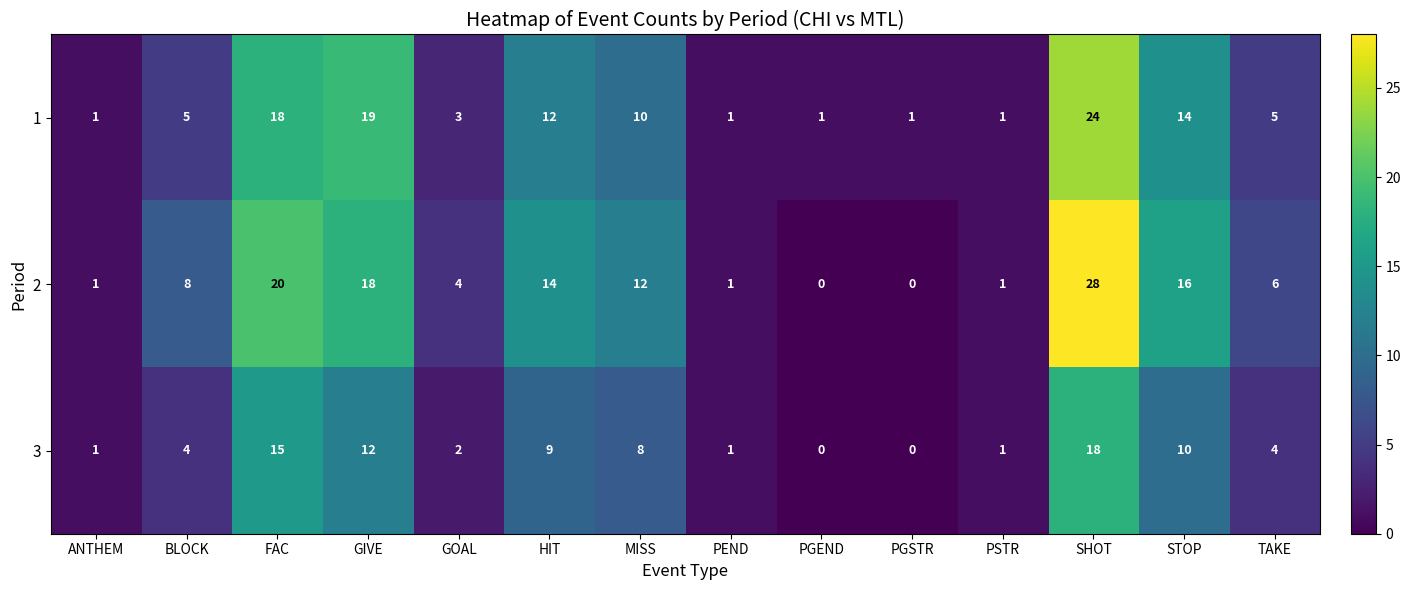

What is the difference between the 2 values at PGEND and STOP?

16